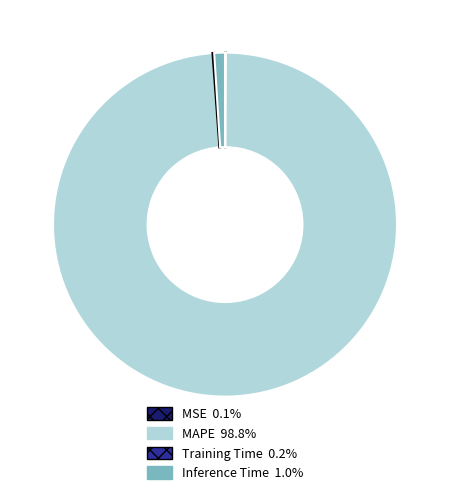

Which slice represents more than half of the pie?

MAPE